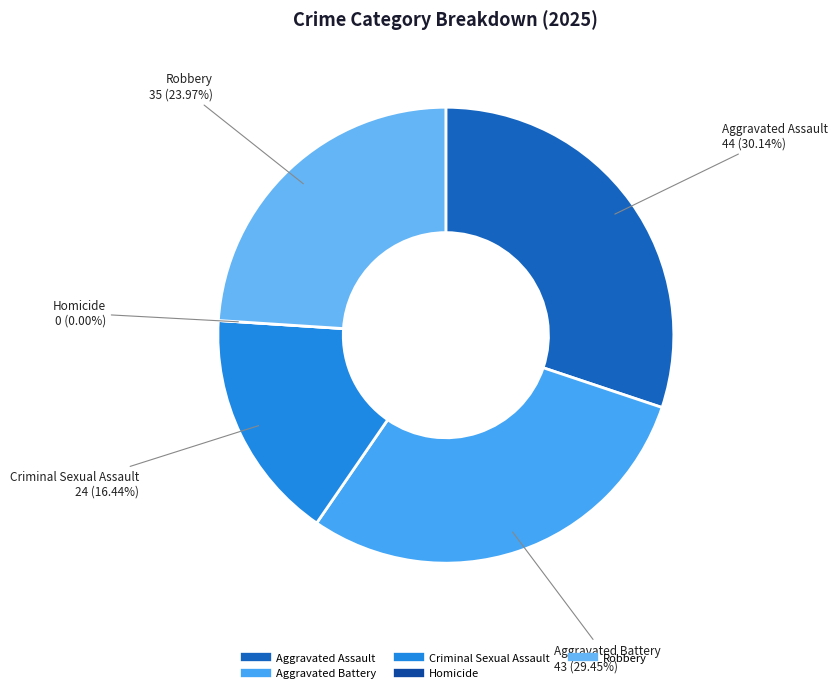

Combined, do Aggravated Battery and Robbery account for over 50%?

Yes